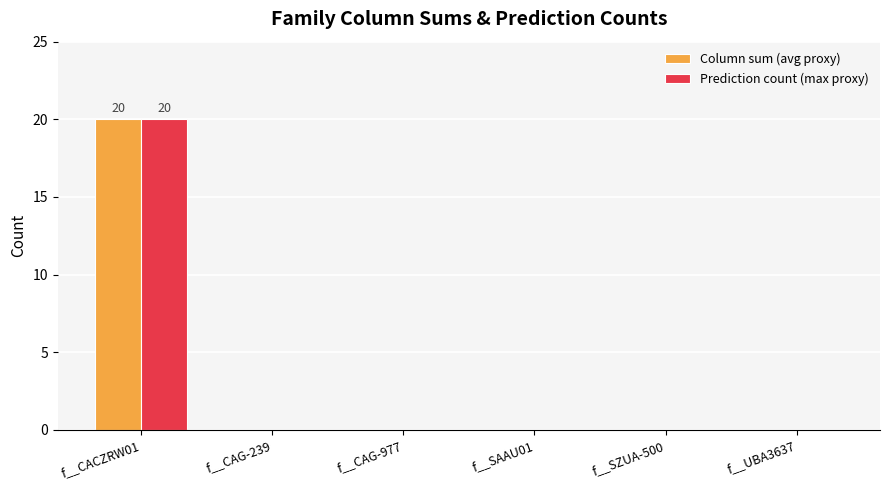

How many distinct data groups are displayed?

2